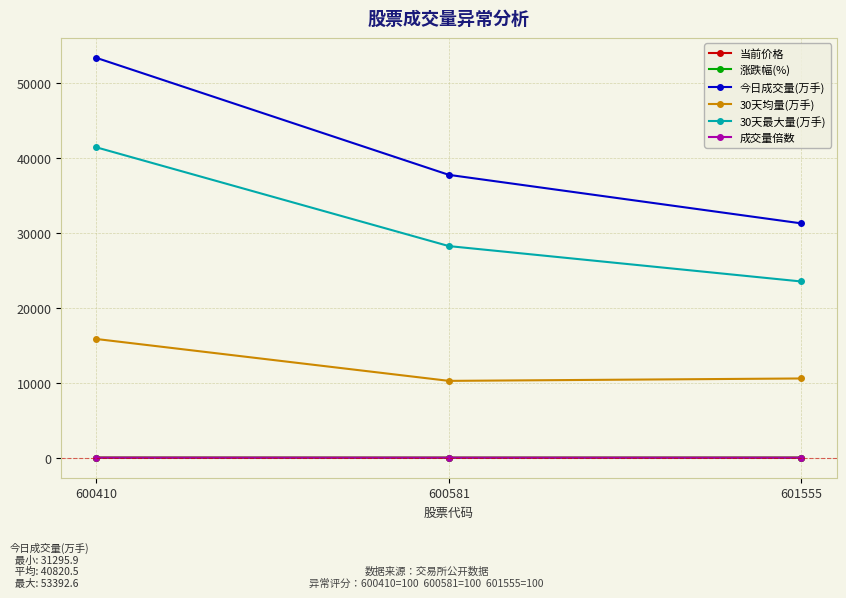

What is the difference between the maximum and second lowest values in the 30天均量(万手) series?

5268.2